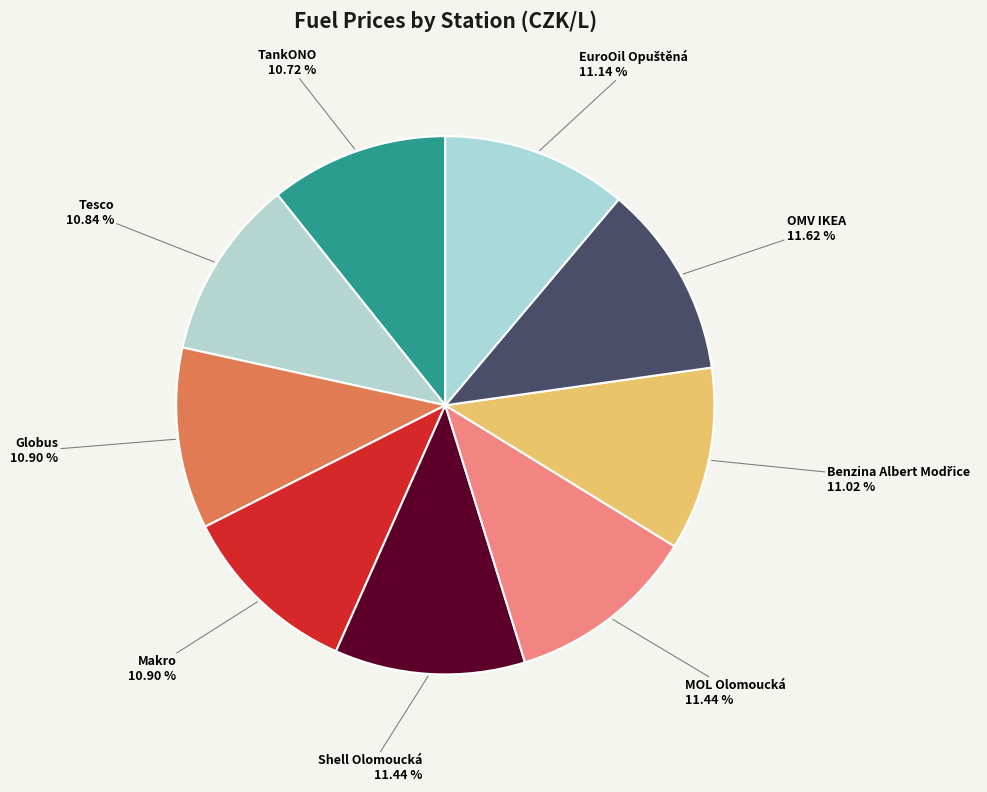

How many slices are in this pie chart?

9